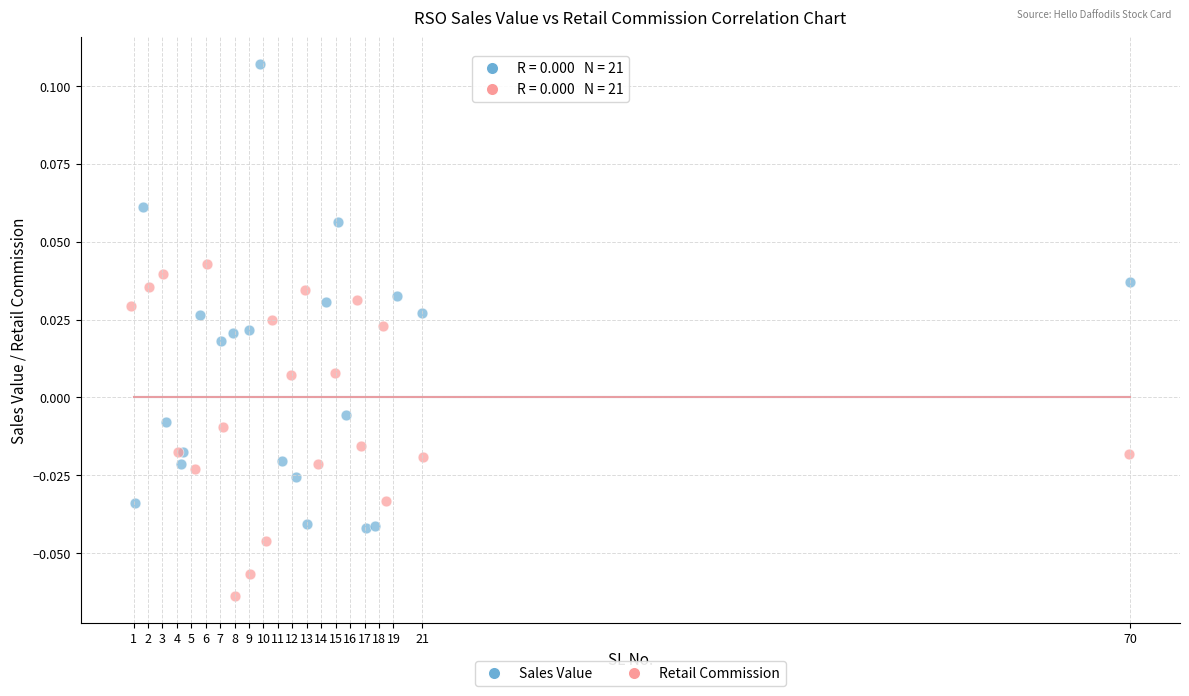

Which series reaches the maximum Y coordinate?

Sales Value